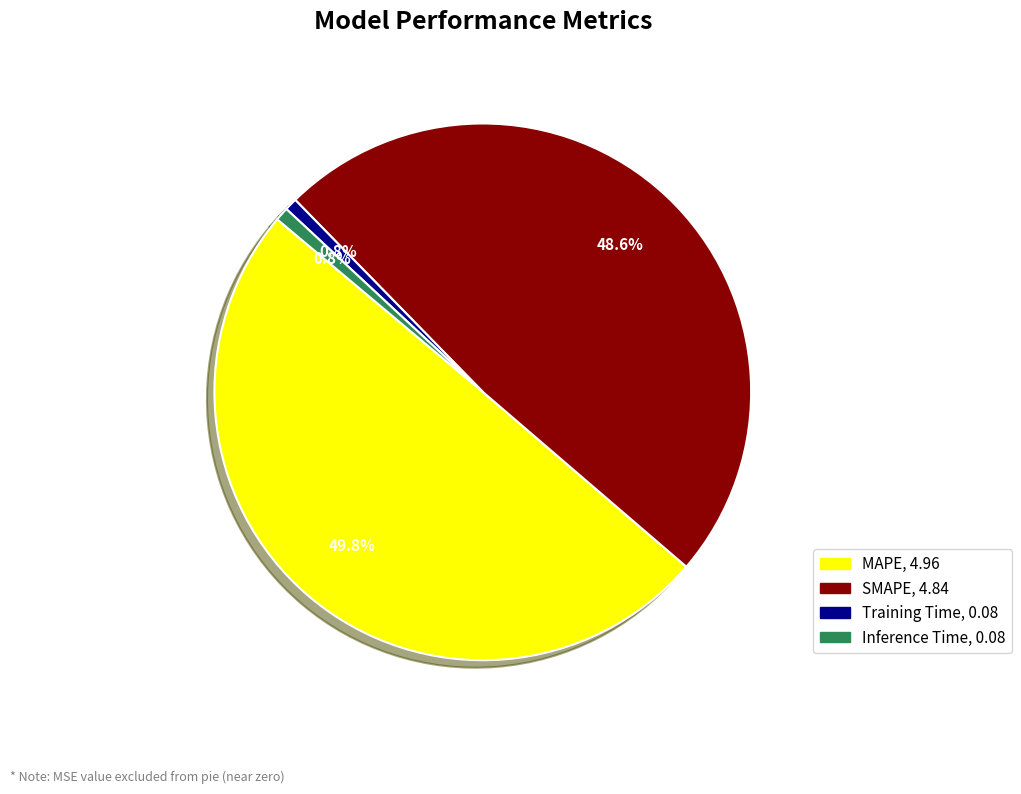

The Inference Time slice represents 1% of the pie. True or false?

True